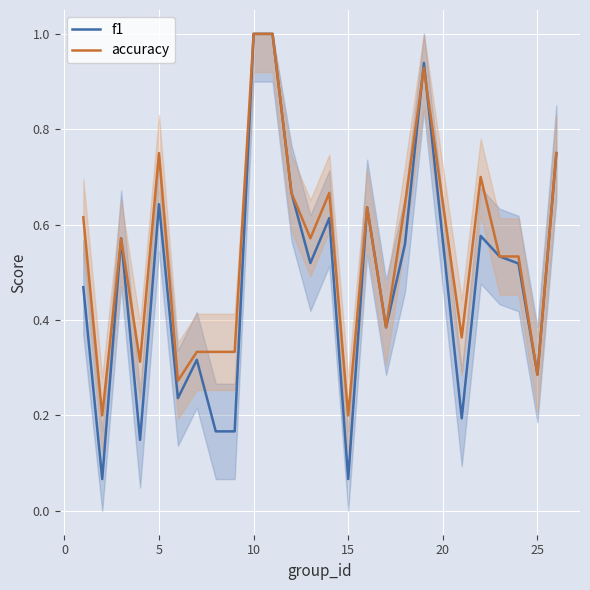

What is the highest value of the f1 series?

1.0